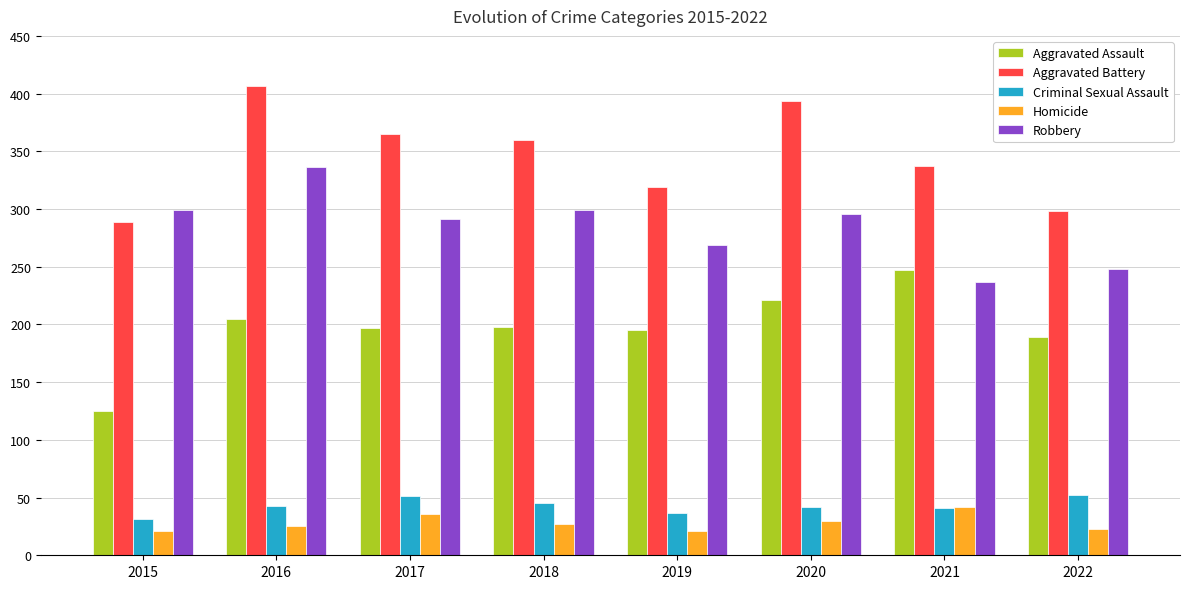

Count the Aggravated Battery values in the range 319 to 394.

5